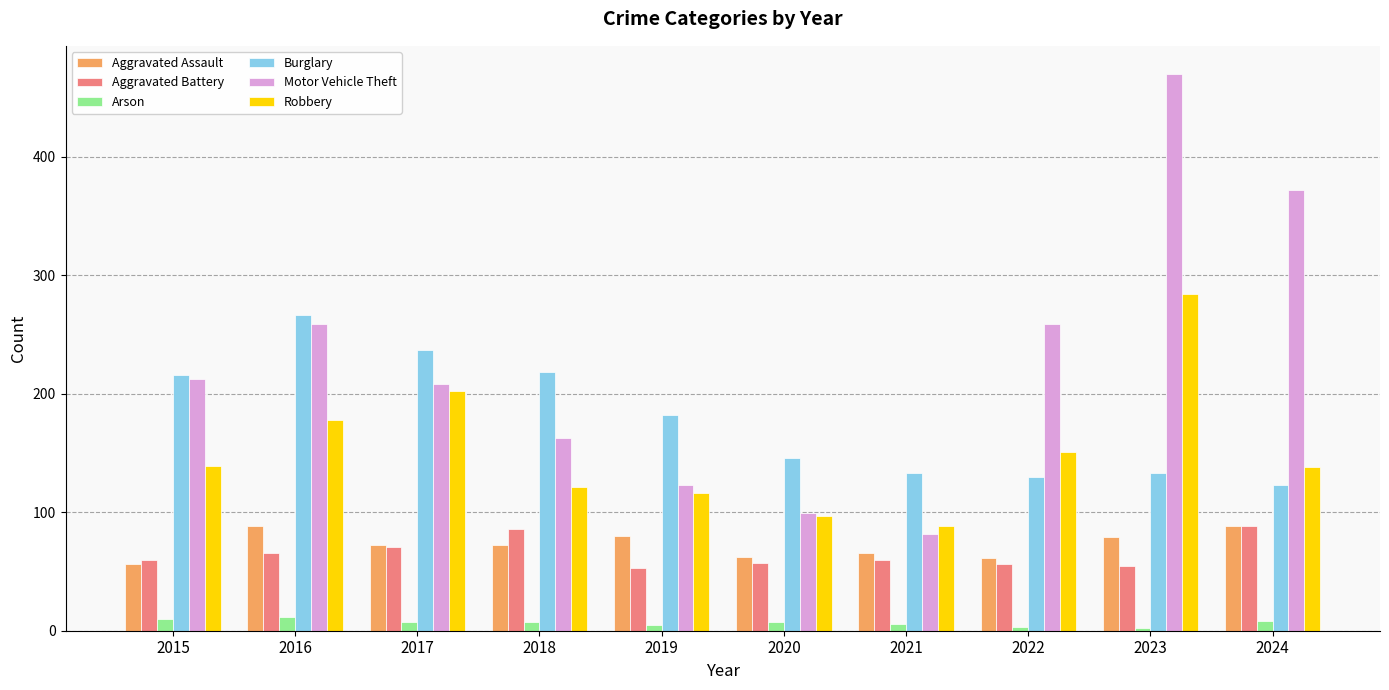

What is the approximate value of Burglary at 2018?

218